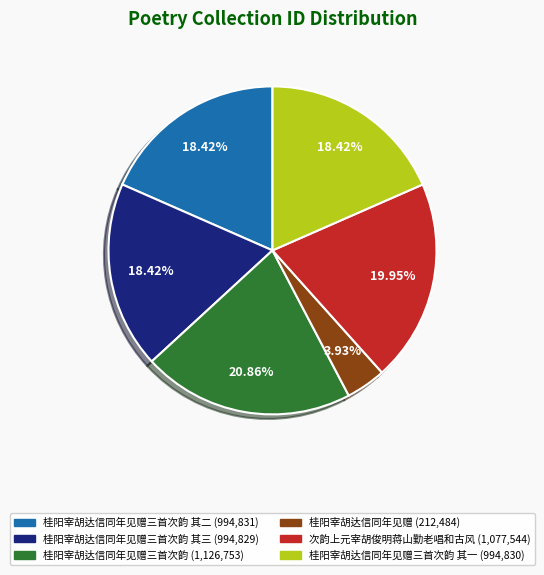

Is there a majority slice in this chart?

No